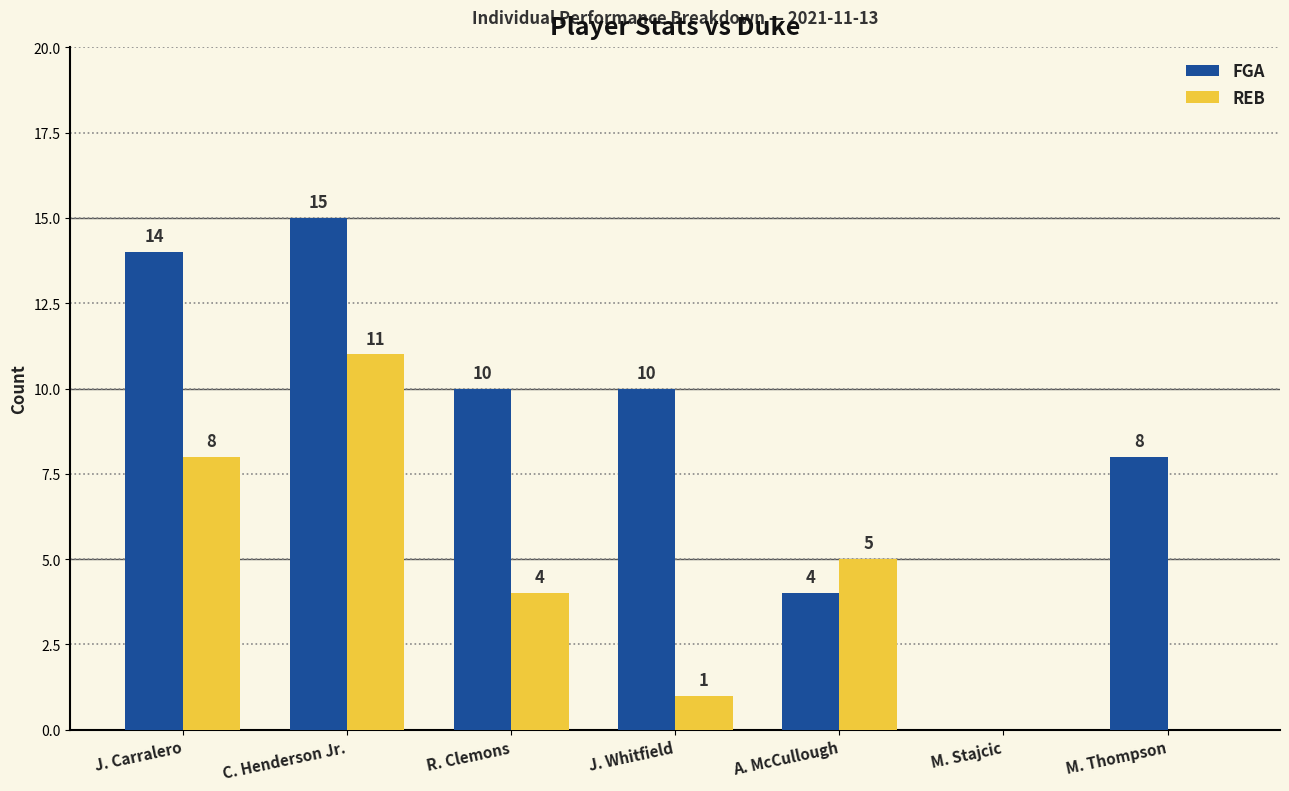

At which label does FGA reach its peak?

C. Henderson Jr.